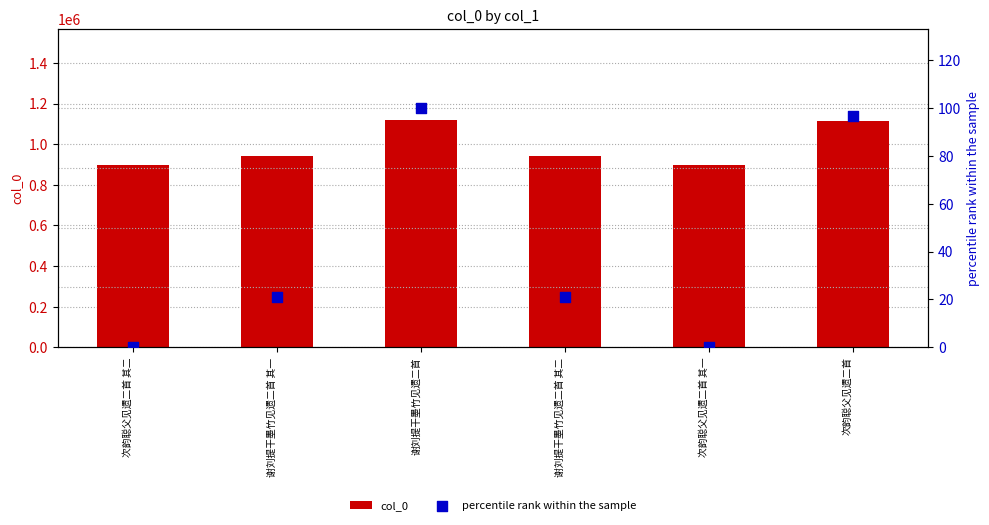

At how many categories does at least one series exceed 934530?

4